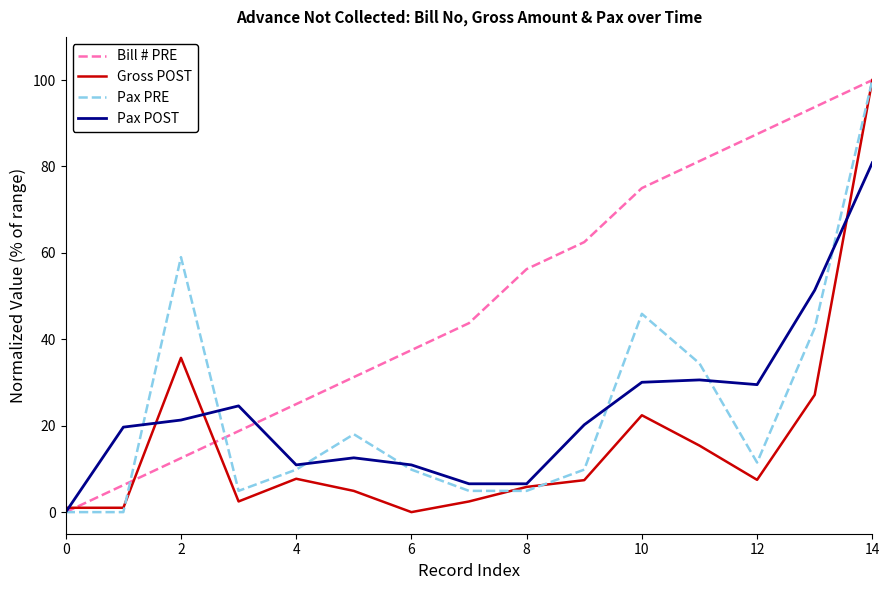

What is the maximum value for Pax PRE?

100.0